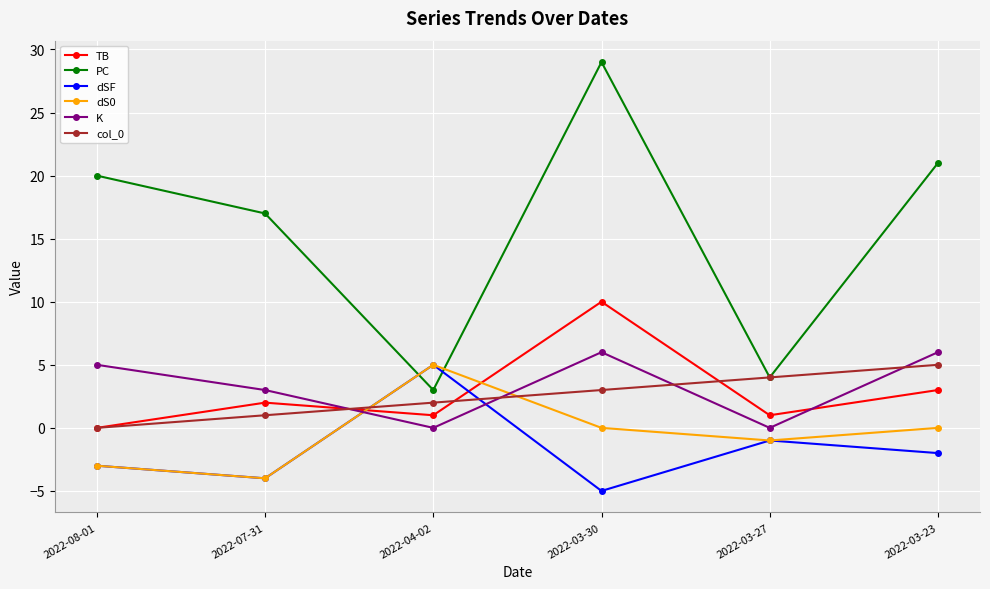

Between 2022-08-01 and 2022-03-30, which series saw the biggest shift?

TB